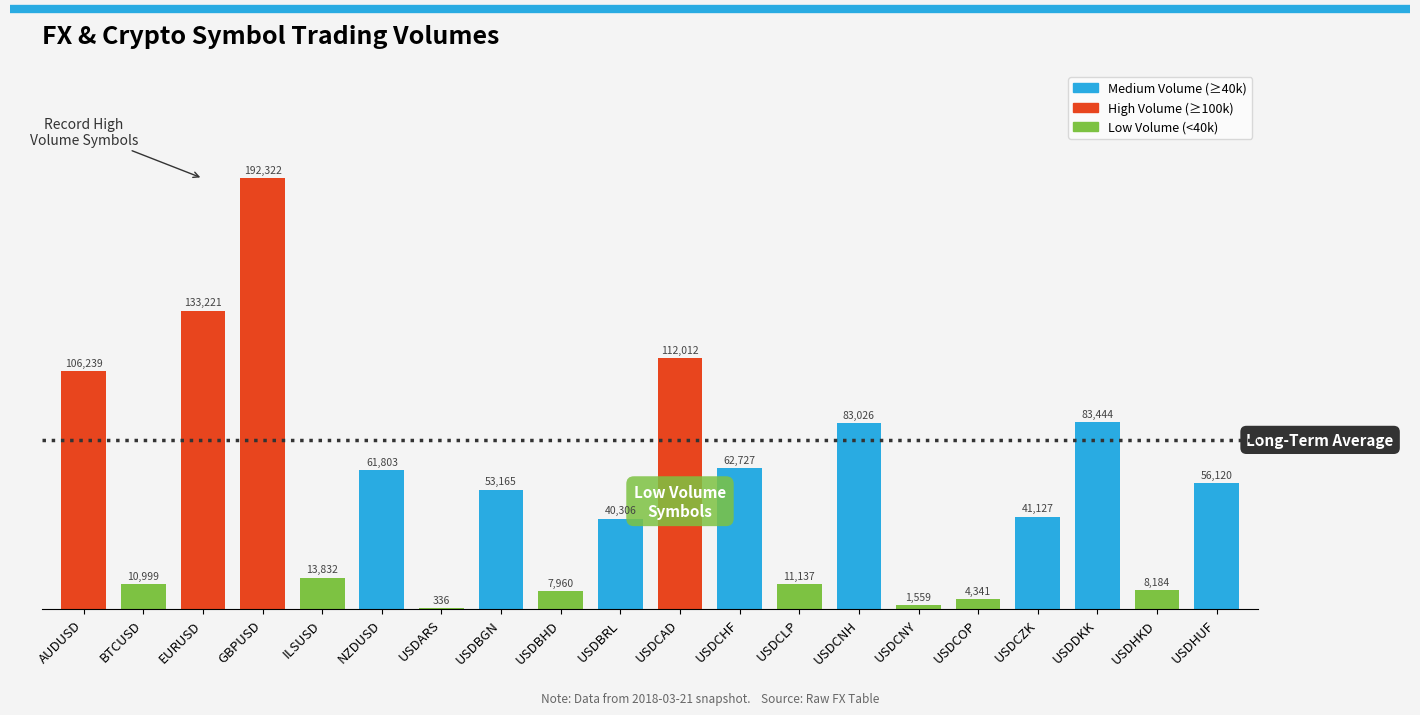

Where is the data nearest to the value 96329?

AUDUSD